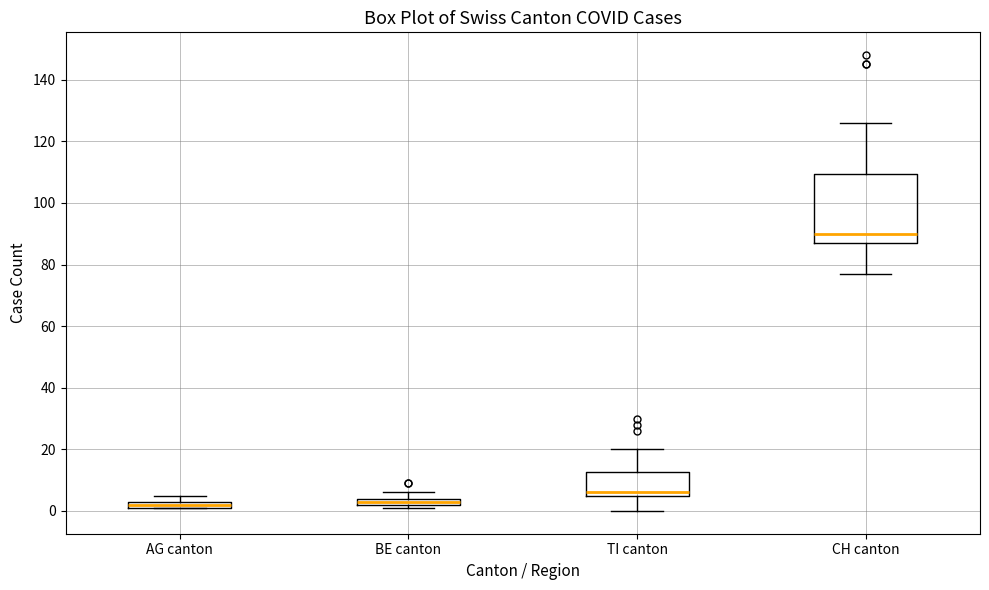

Which box is the tallest, from its lower edge to its upper edge?

CH canton